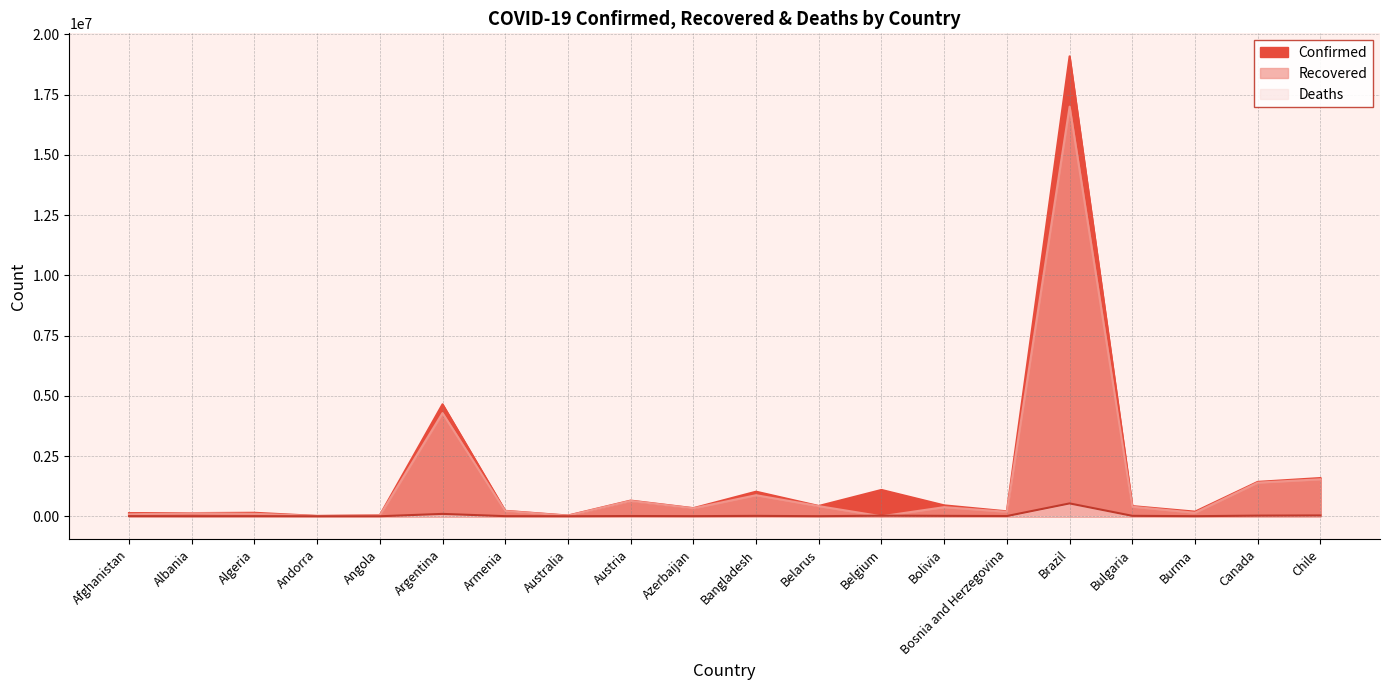

Which series has the largest total across all categories?

Confirmed